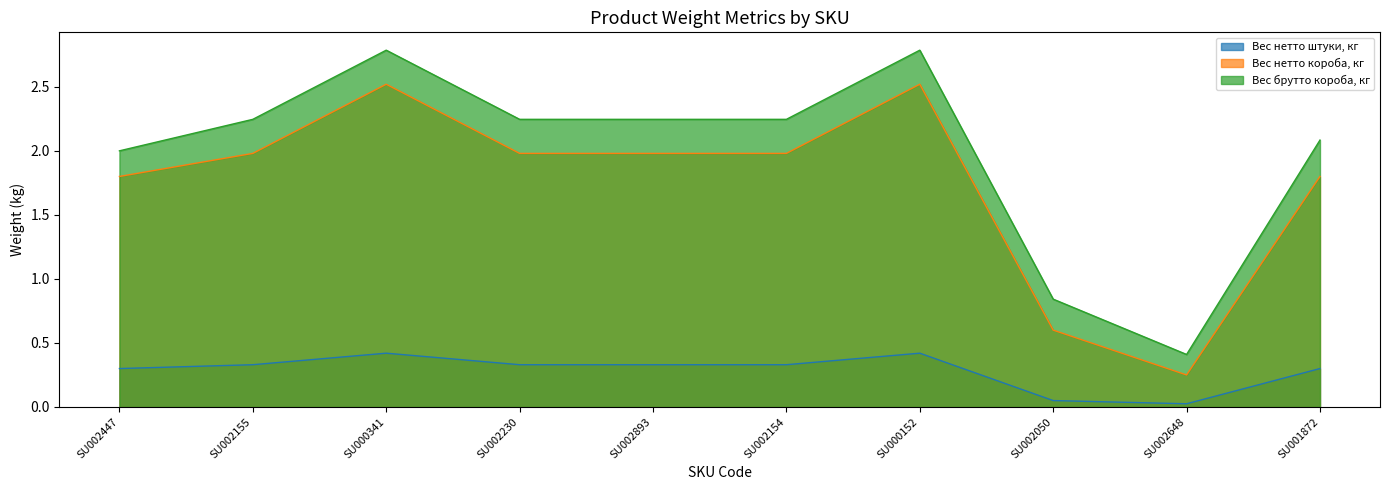

Where is the first local maximum for Вес брутто короба, кг?

SU000341